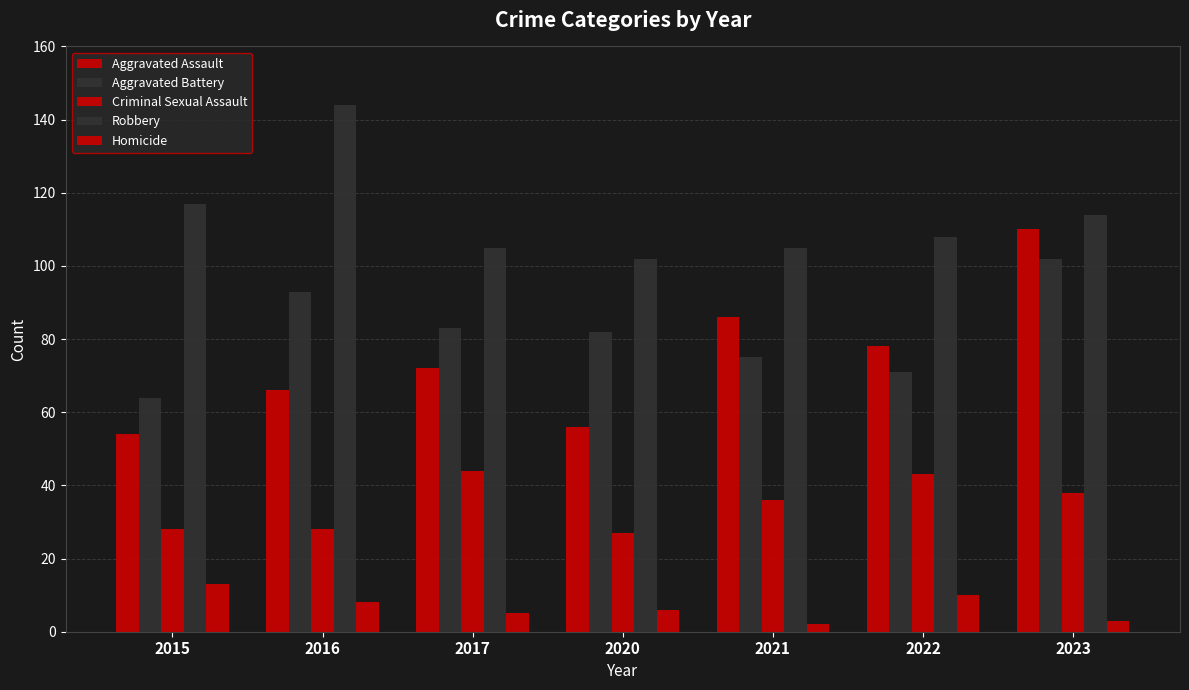

At which category is the sum across all series the highest?

2023